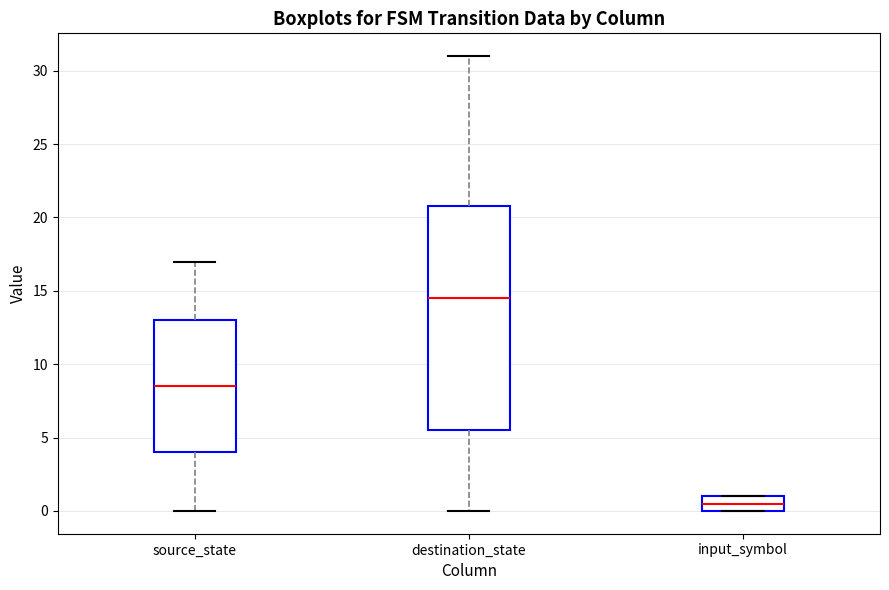

Reading left to right, read every box against the y-axis: the position of its median line, the range the box covers, and the ends of its whiskers. The values are not printed on the chart, so give them approximately, as read against the axis.

source_state: median 8.5, box 4.0 to 13.0, whiskers 0.0 to 17.0
destination_state: median 14.5, box 5.5 to 21.0, whiskers 0.0 to 31.0
input_symbol: median 0.5, box 0.0 to 1.0, whiskers 0.0 to 1.0